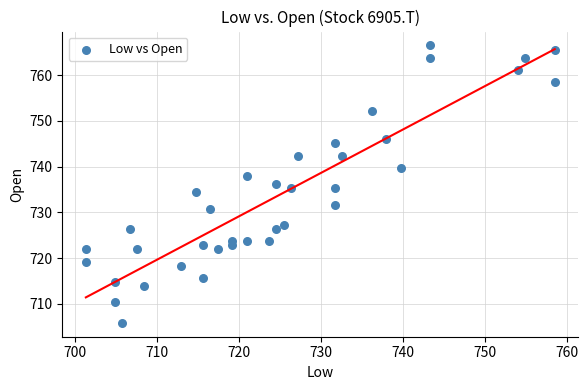

What is the range of X values (max minus min)?

57.1